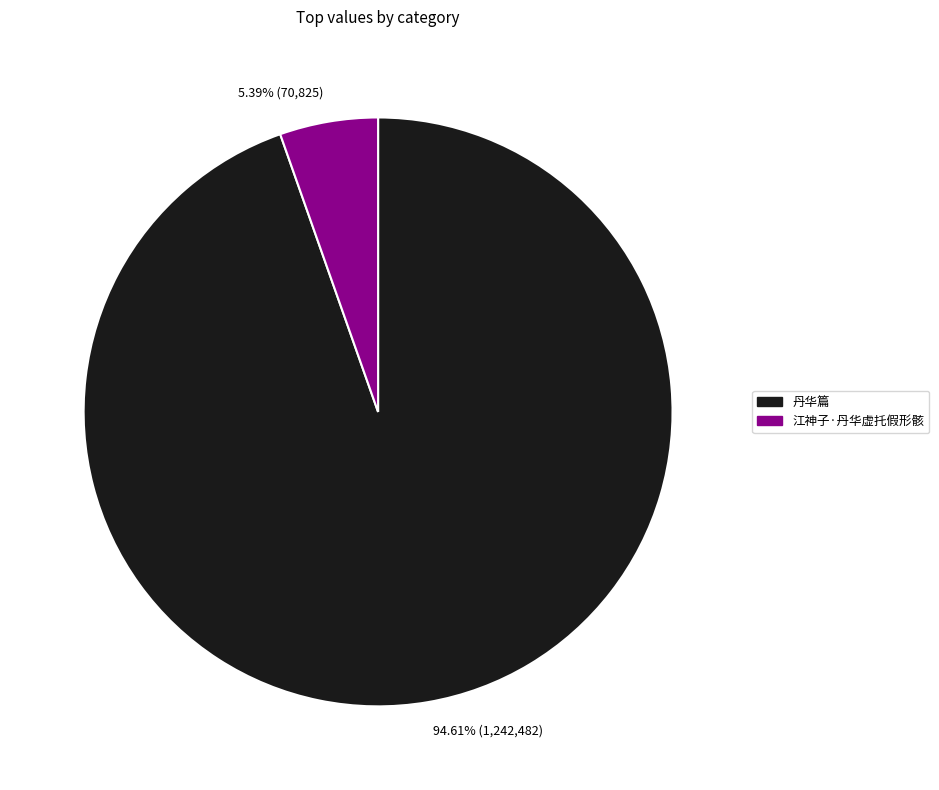

What is the ratio of the value at 江神子·丹华虚托假形骸 to the value at 丹华篇?

0.1